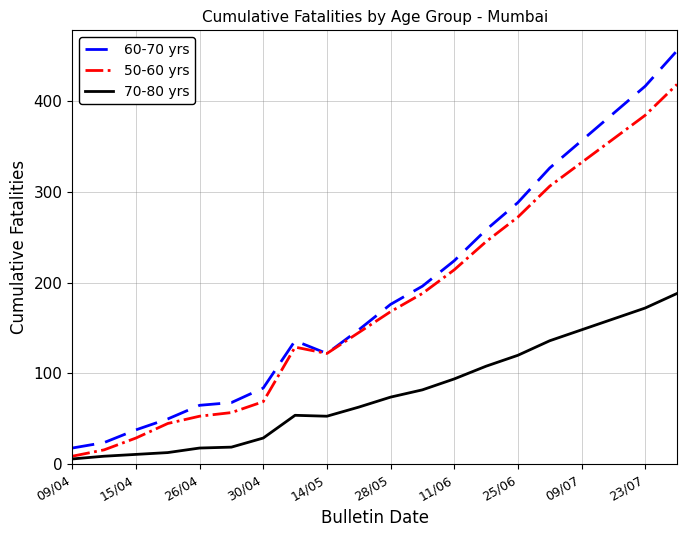

True or false: 60-70 yrs and 70-80 yrs cross at least once.

False